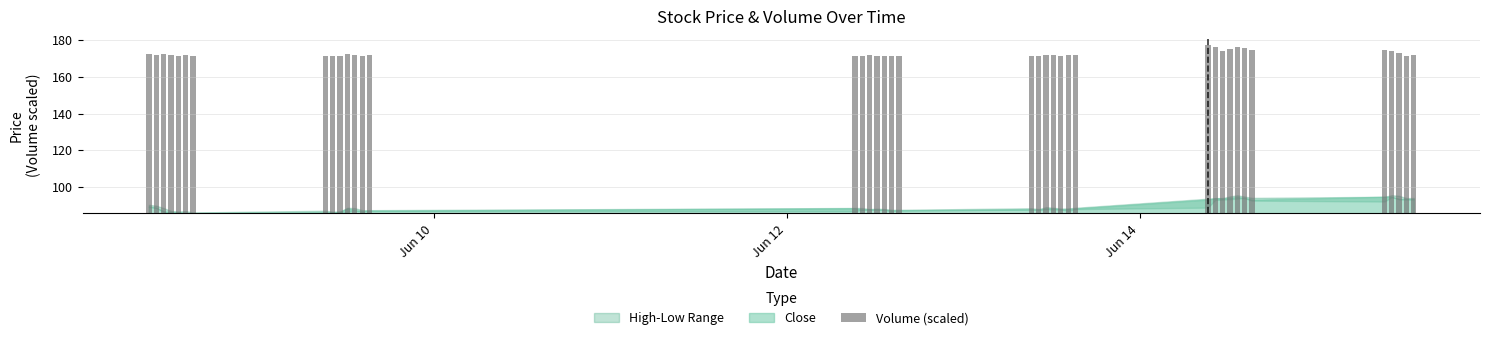

Does the chart contain stacked bars?

No